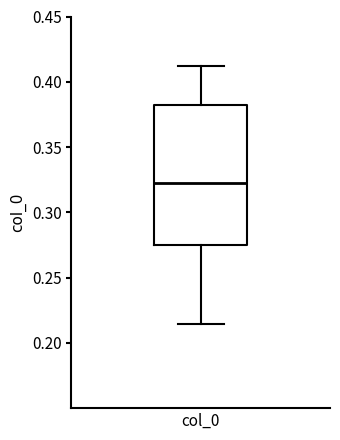

Read this box plot against the y-axis: the position of the median line, the range covered by the box, and the ends of both whiskers. The values are not printed on the chart, so give them approximately, as read against the axis.

median 0.320, box 0.275 to 0.380, whiskers 0.215 to 0.410